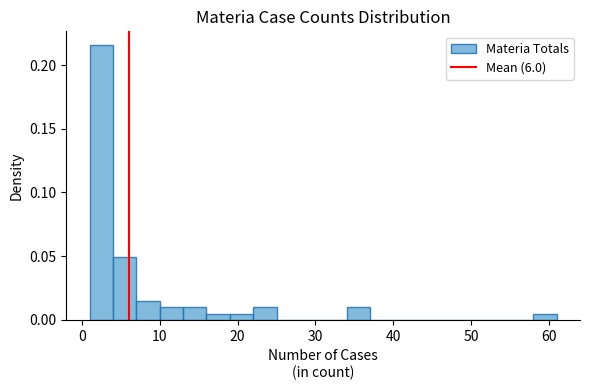

Around what value on the x-axis is the tallest bar? Give the approximate position of its centre, as read against the axis.

3